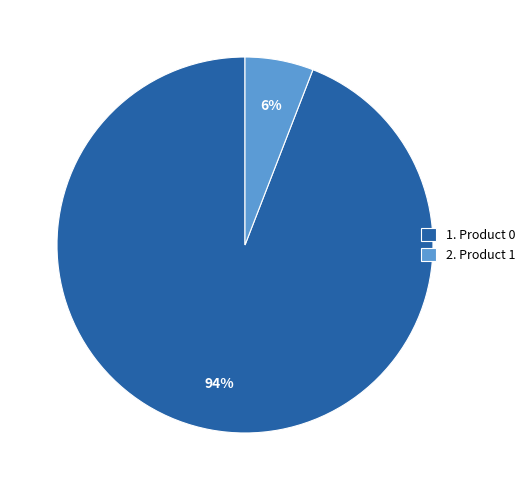

To the nearest percent, what is the average slice percentage?

50%